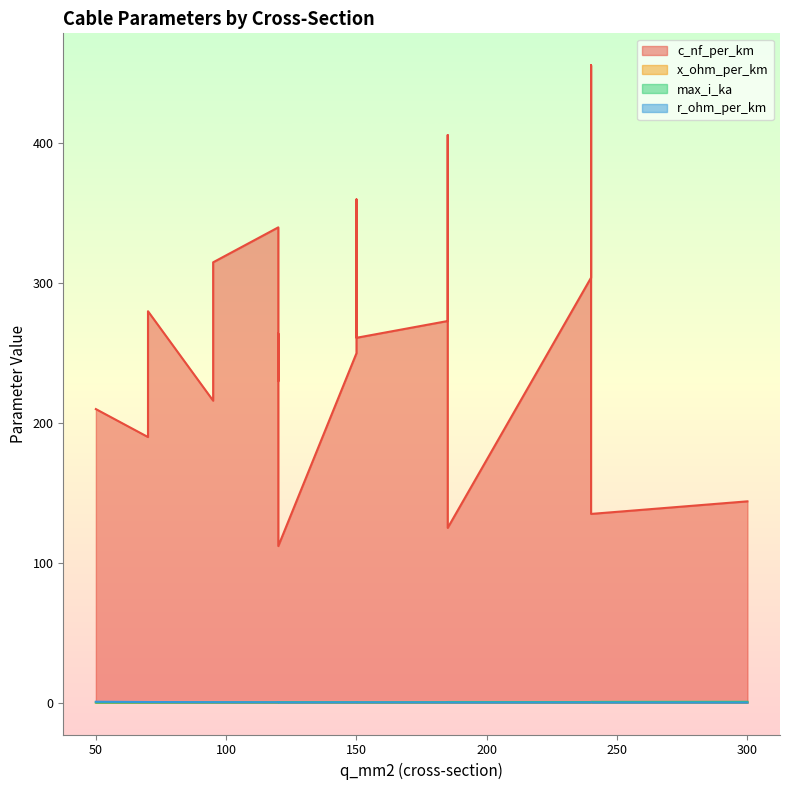

The value of x_ohm_per_km at 120 is 0.1. True or false?

True